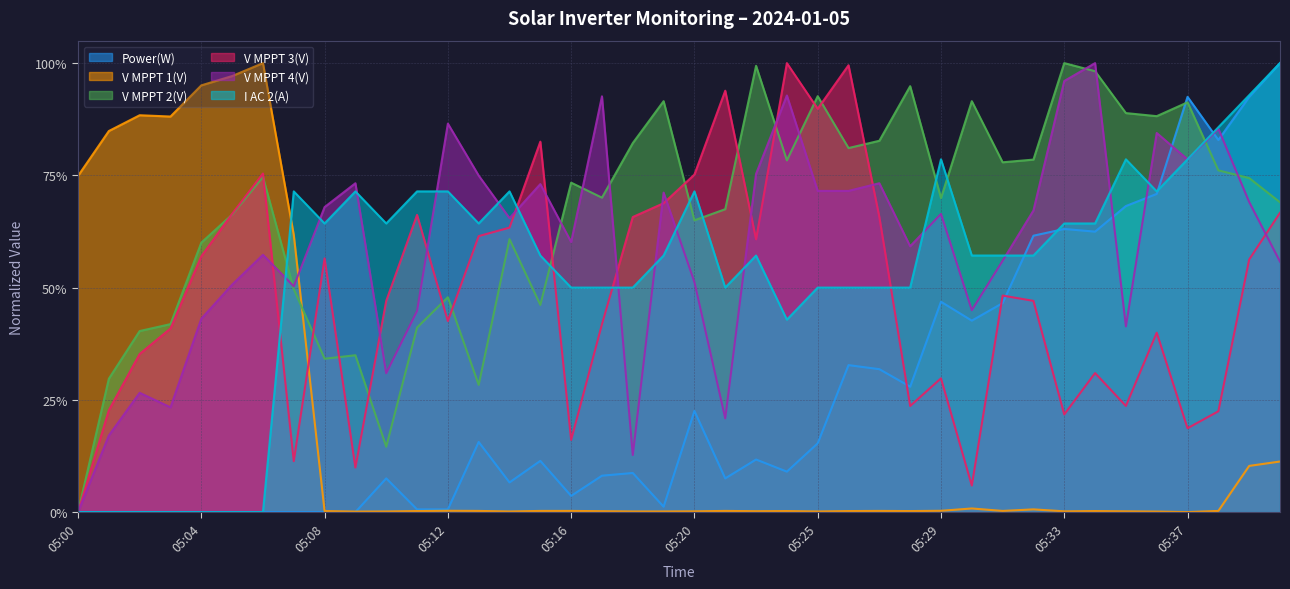

How many lines are shown in the chart?

6